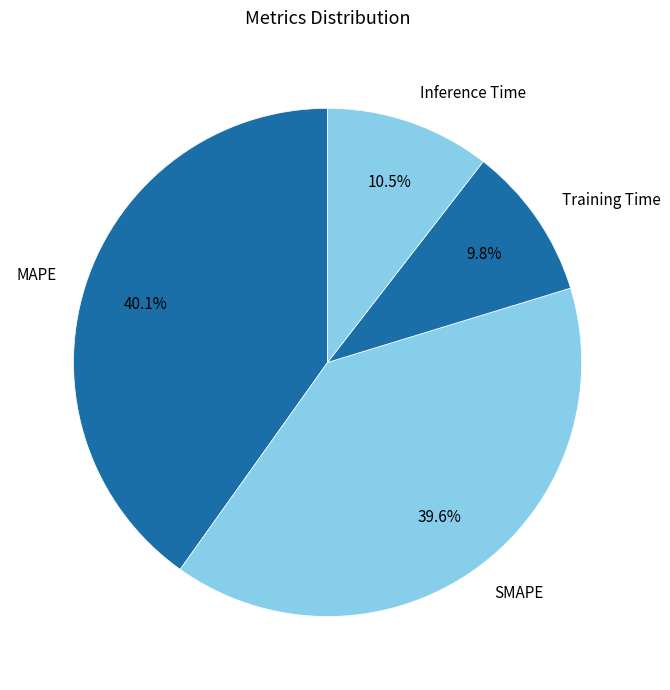

The SMAPE slice represents 40% of the pie. True or false?

True